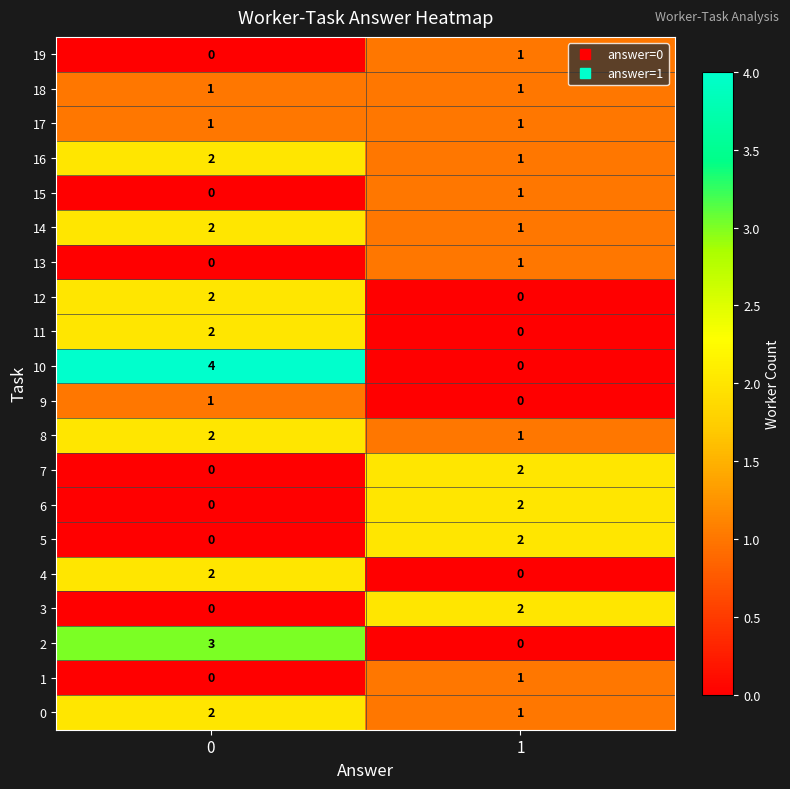

Between 0 and 1, which series saw the biggest shift?

10